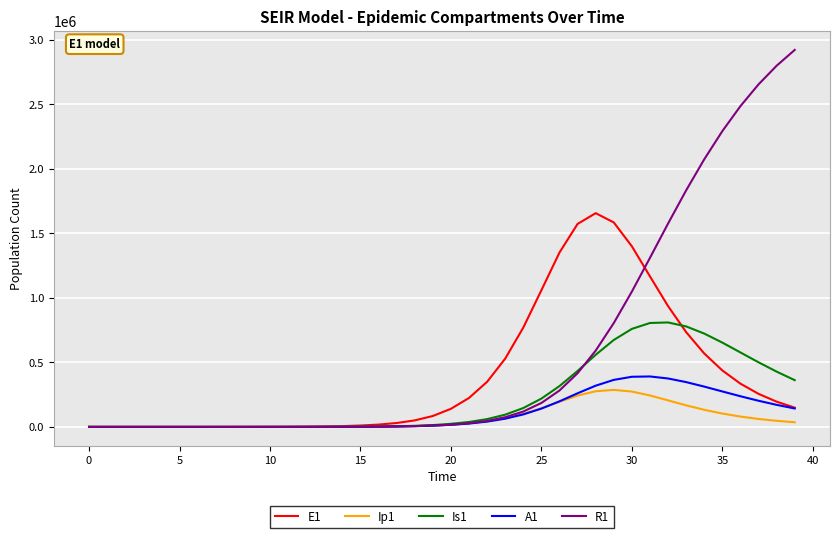

Which series has the largest range (max minus min)?

R1